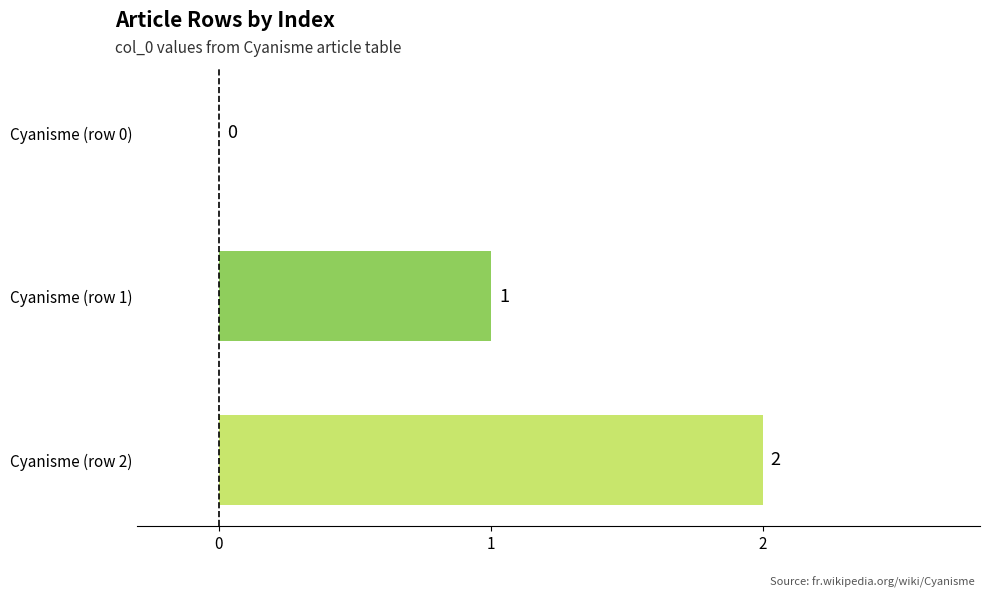

How many positive values are there?

2